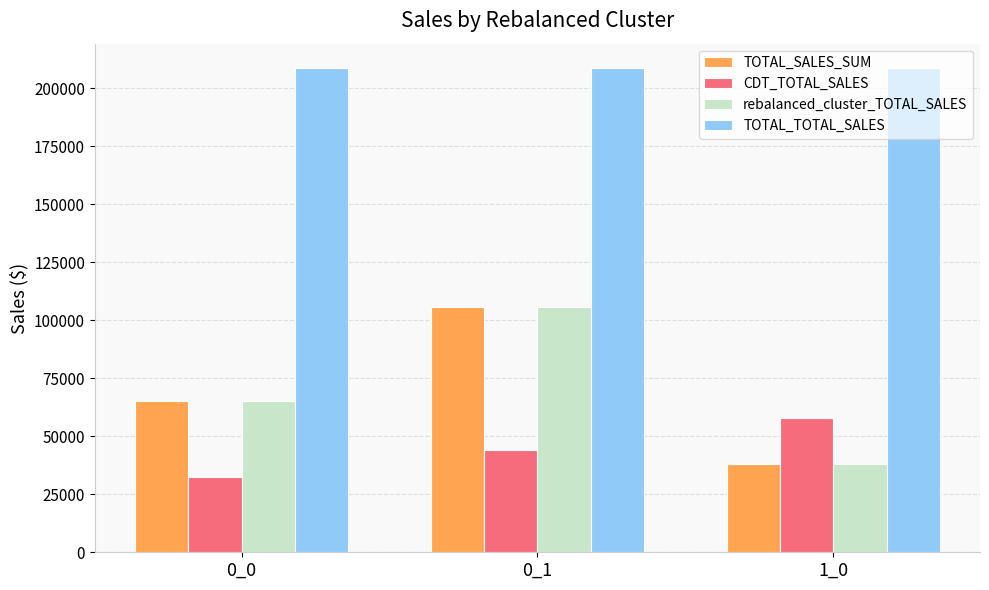

Which category has the lowest value in the CDT_TOTAL_SALES series?

0_0